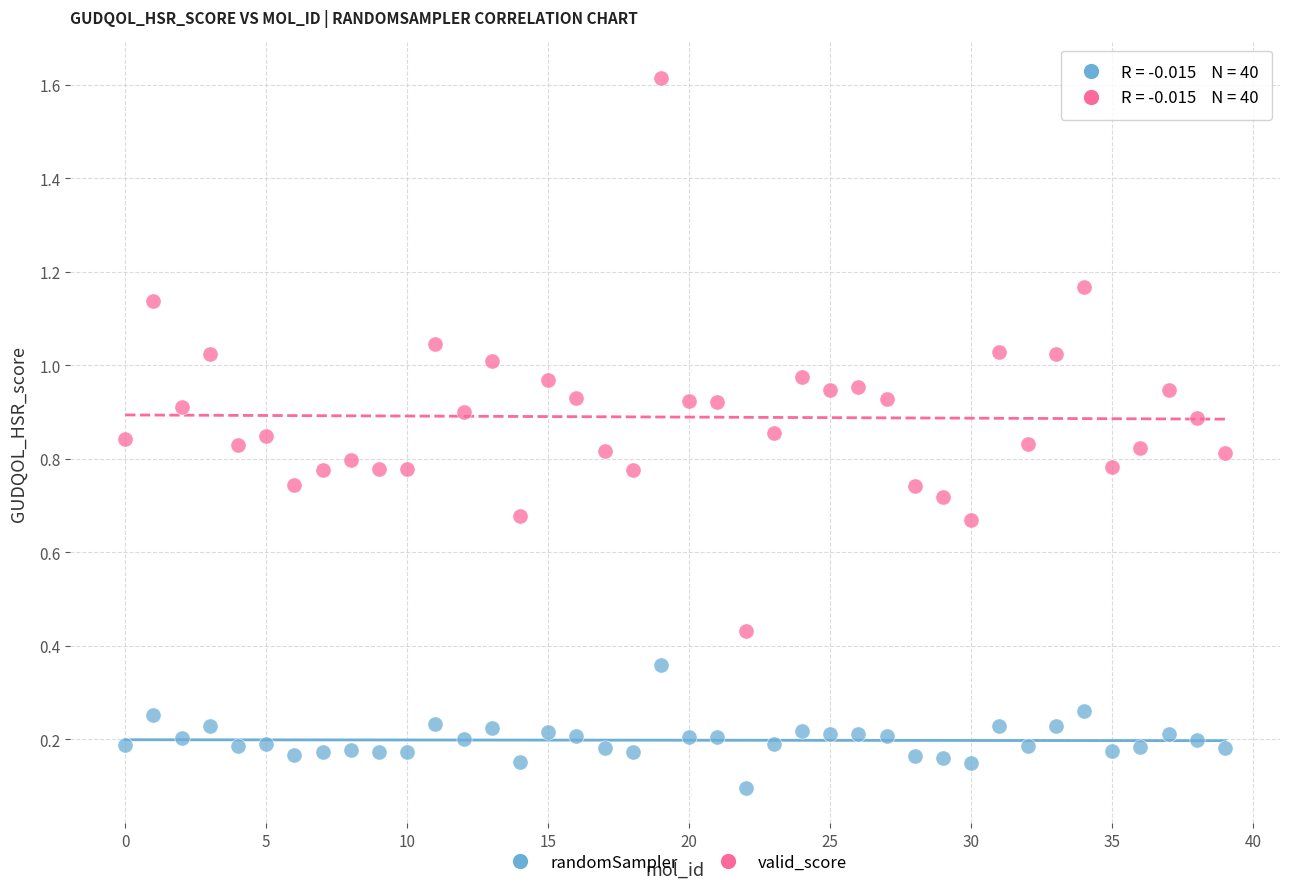

Which series contains the lowest Y value?

randomSampler